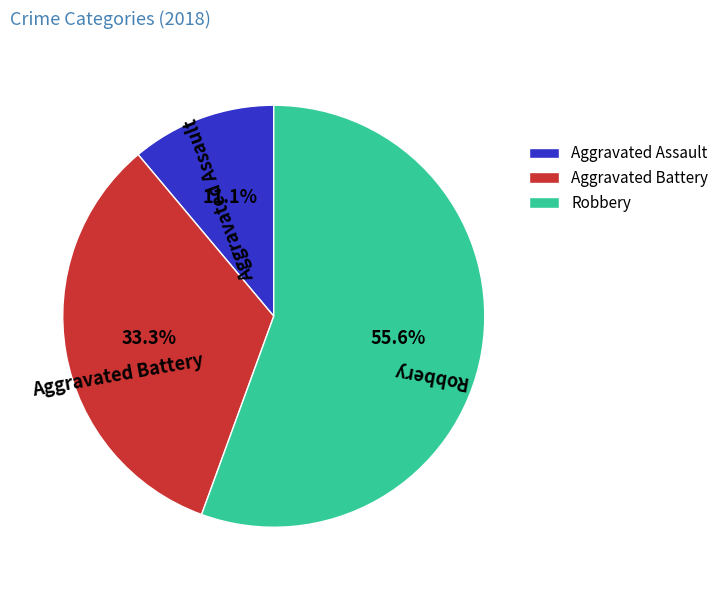

The Aggravated Battery slice represents 33% of the pie. True or false?

True